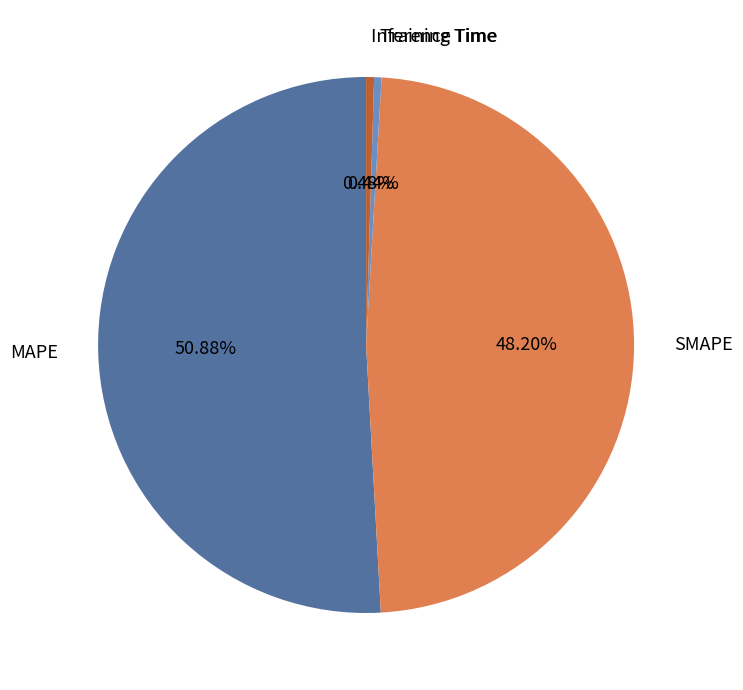

Which slice is the largest?

MAPE